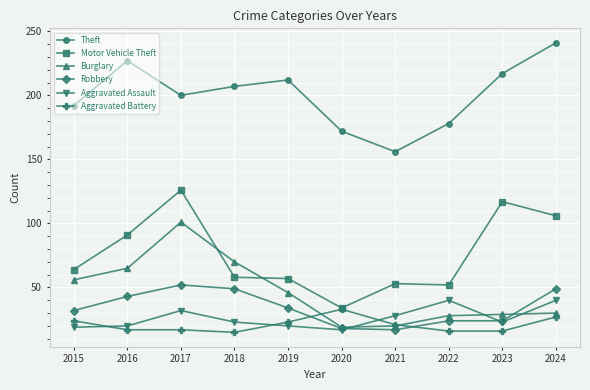

The Aggravated Battery series shows 16 at 2023. True or false?

True